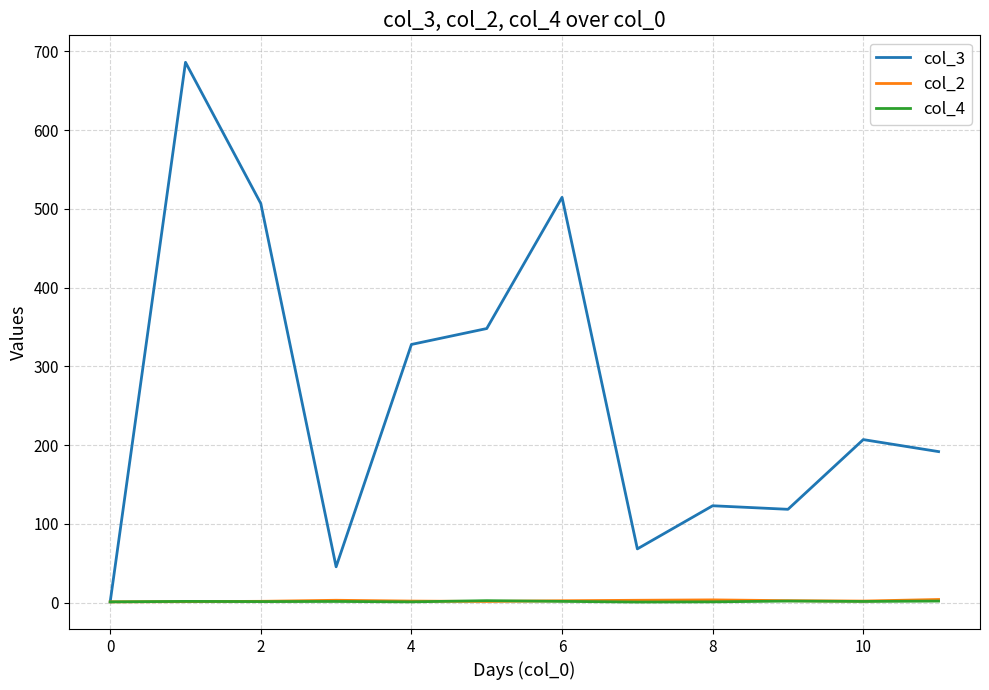

Which series has the largest total across all categories?

col_3